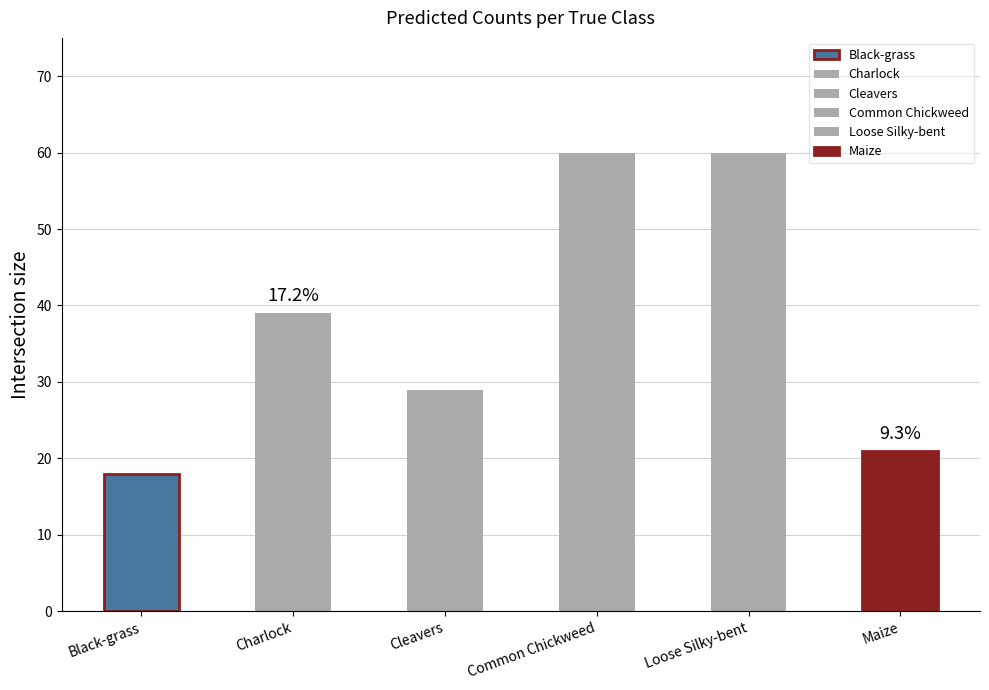

Does the chart contain any negative values?

No